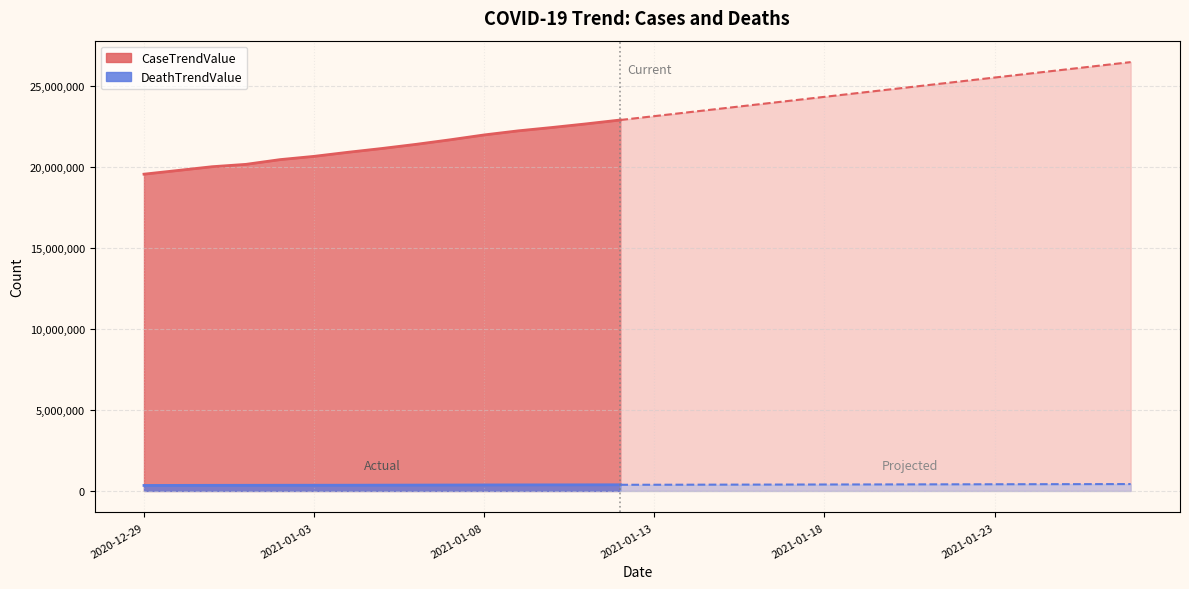

Reading left to right, extract all data points from this chart.

CaseTrendValue: 19566140	19795178	20026223	20173382	20464766	20666746	20918664	21153715	21409443	21689735	21990329	22242471	22450809	22673730	22912108	23150486	23388864	23627242	23865620	24103998	24342376	24580754	24819132	25057510	25295888	25534266	25772644	26011022	26249400	26487778
DeathTrendValue: 338769	342577	346039	347956	350329	351682	353730	357419	361383	365495	369390	372651	374428	376476	379484	382492	385500	388508	391516	394524	397532	400540	403548	406556	409564	412572	415580	418588	421596	424604